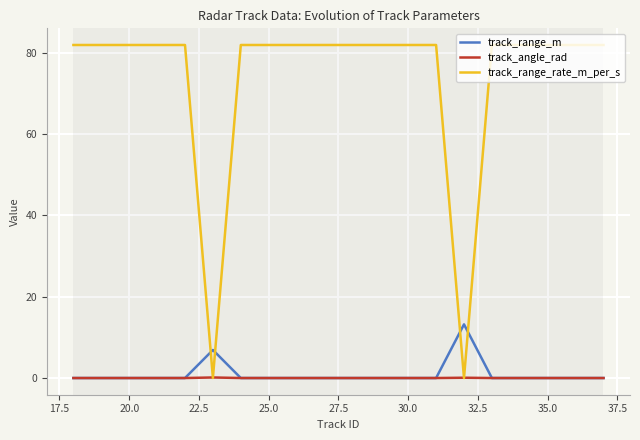

How many times do track_range_m and track_range_rate_m_per_s cross each other?

4